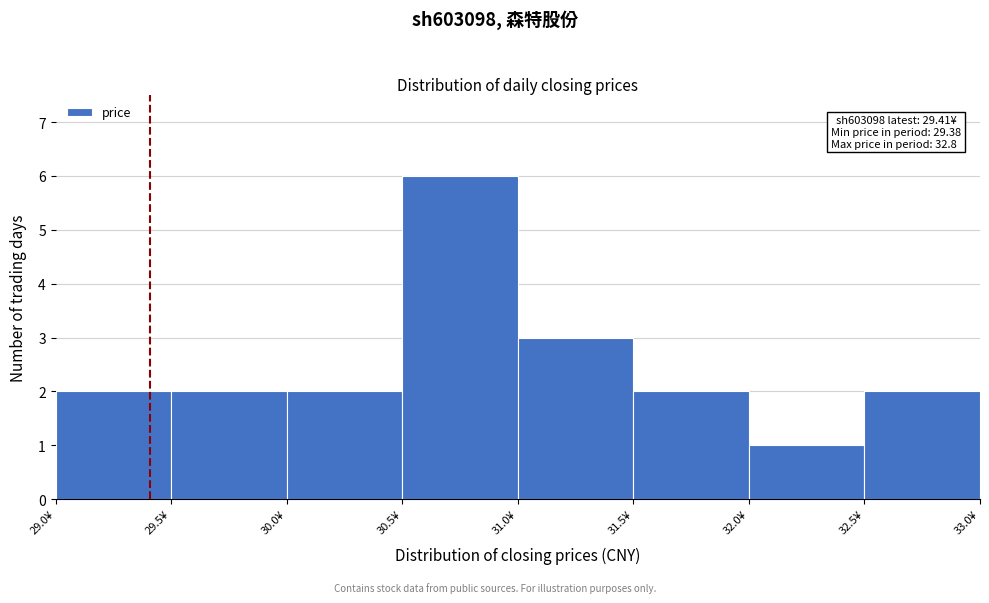

Which range on the x-axis has the tallest bar?

30.5 to 31.0